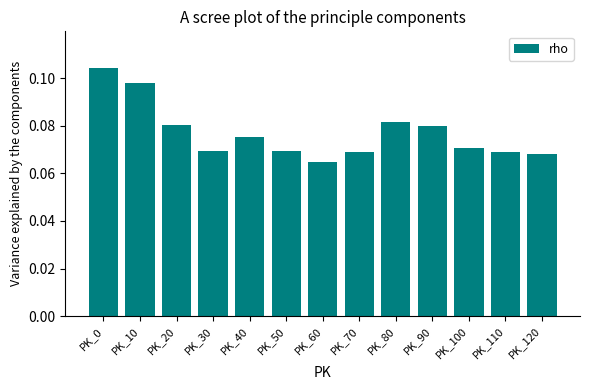

Which category has the highest value across all series?

PK_0